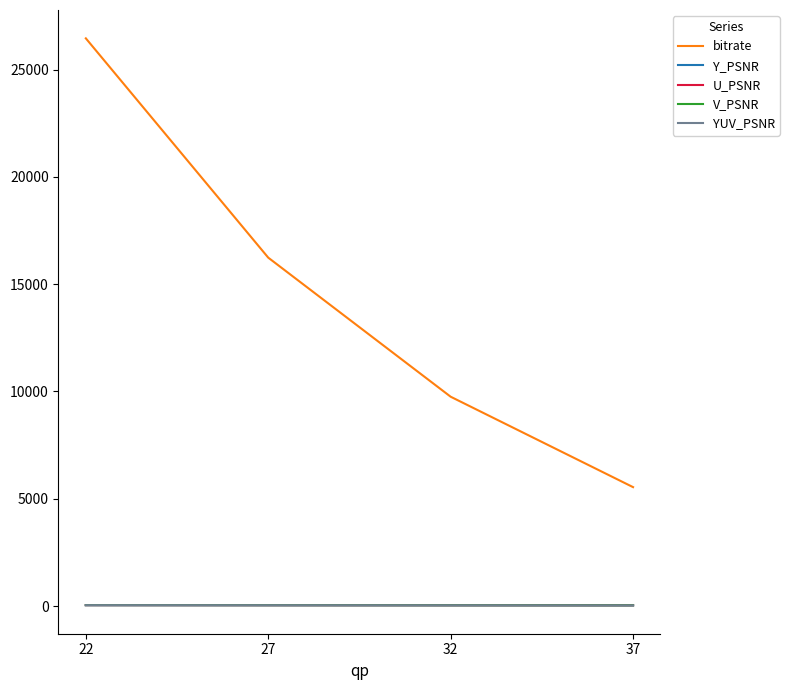

Which series has the largest total across all categories?

bitrate